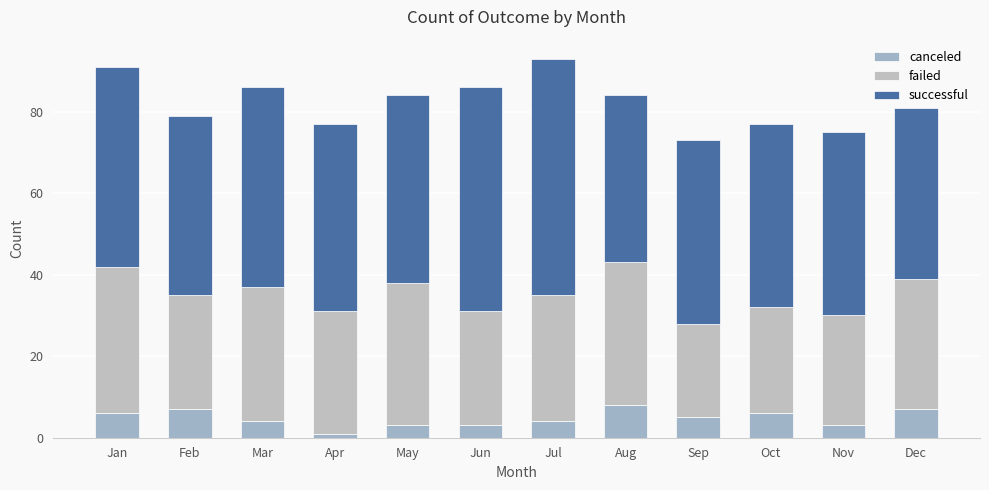

What is the difference between the maximum and minimum values in the failed series?

13